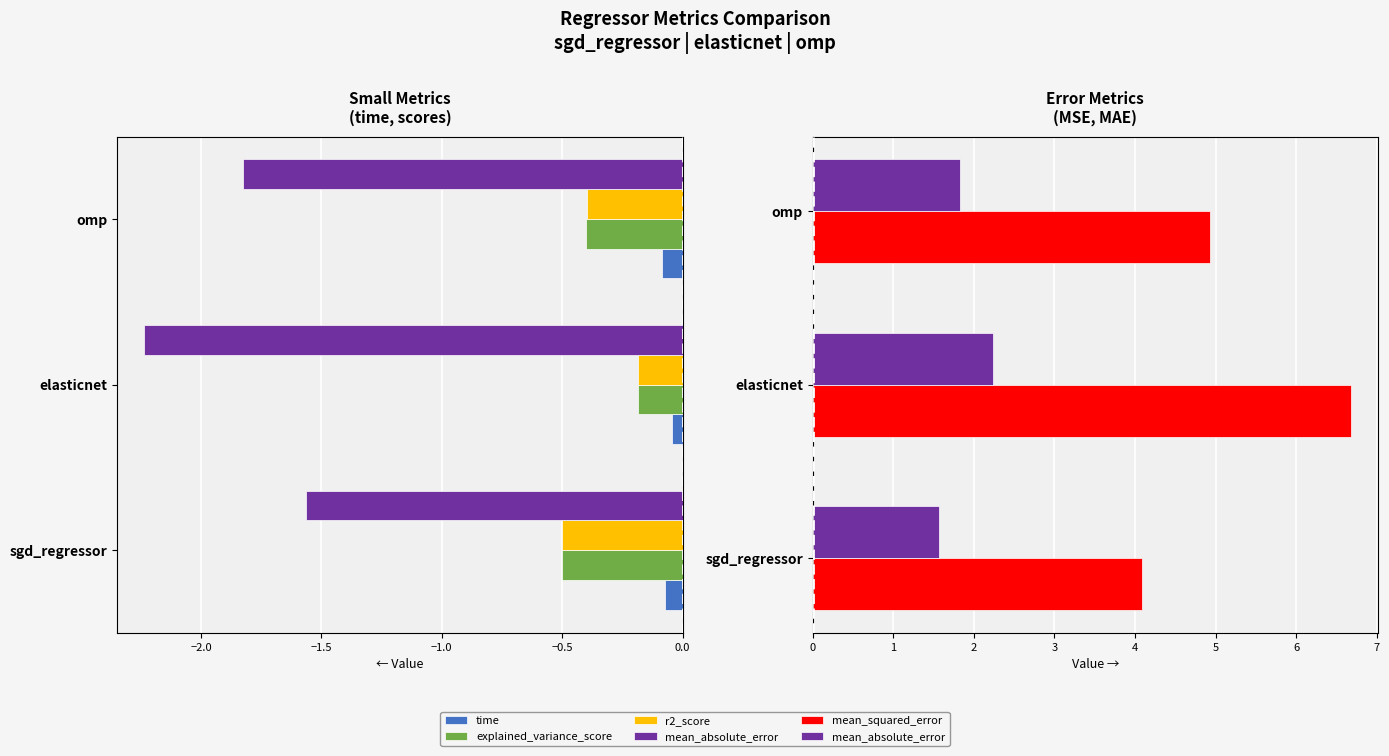

Does the chart contain stacked bars?

No